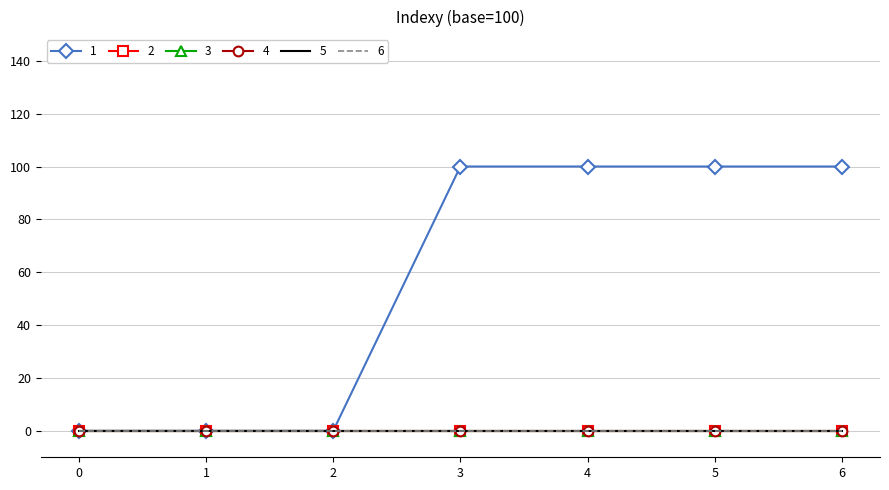

What are all the series names shown in the legend?

1, 2, 3, 4, 5, 6